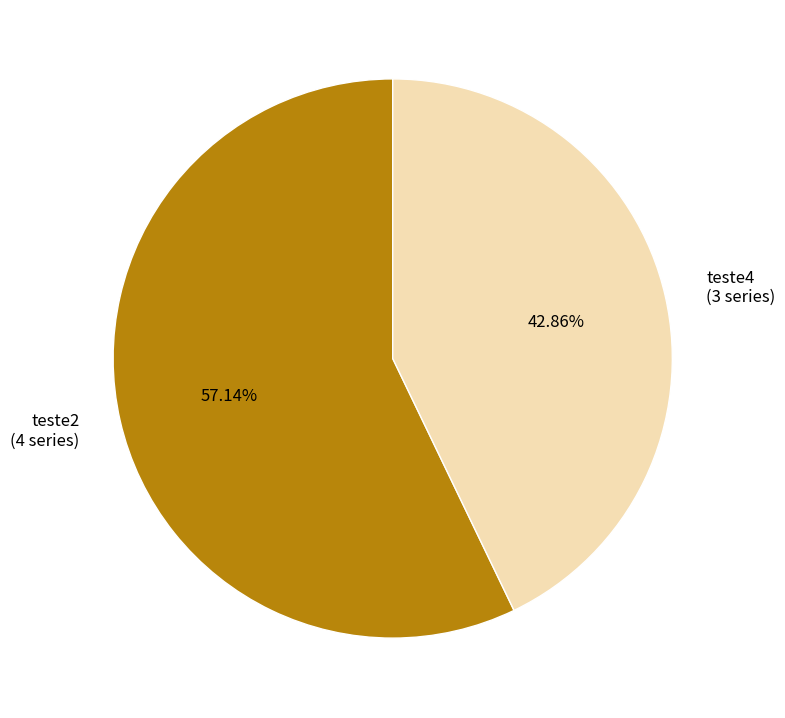

Does teste2 represent more than half of the total?

Yes